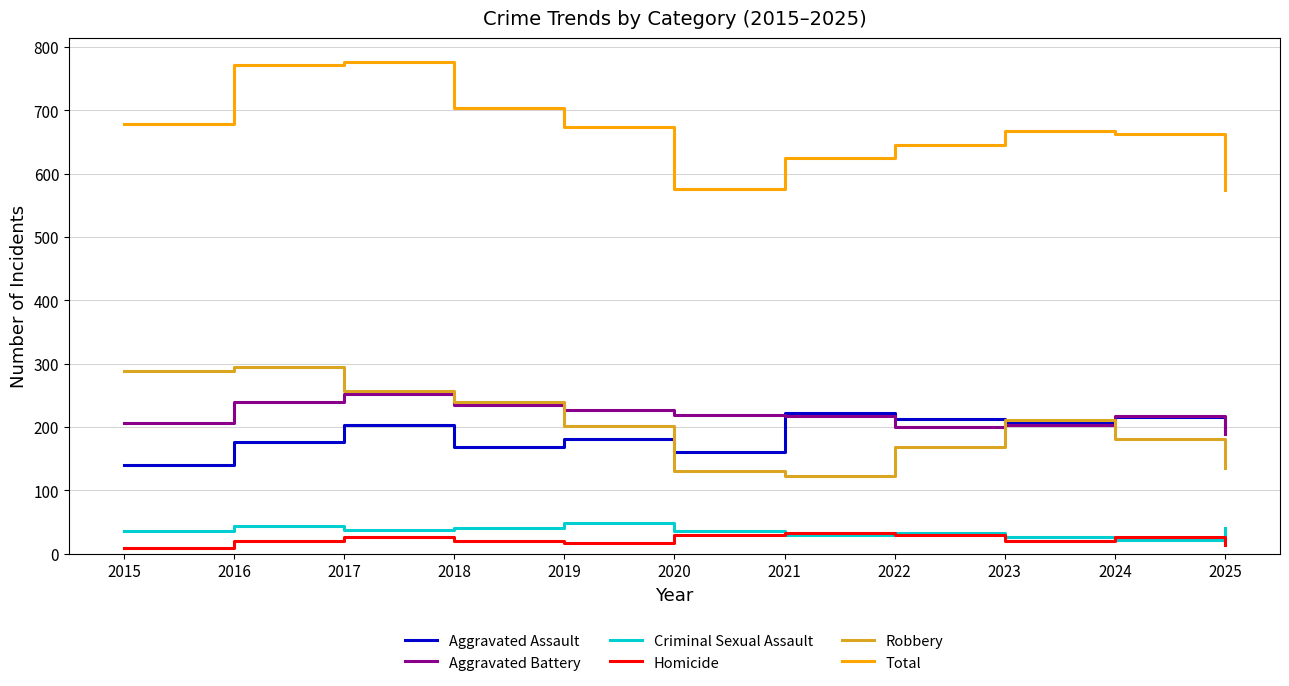

The Criminal Sexual Assault series shows 33 at 2022. True or false?

True